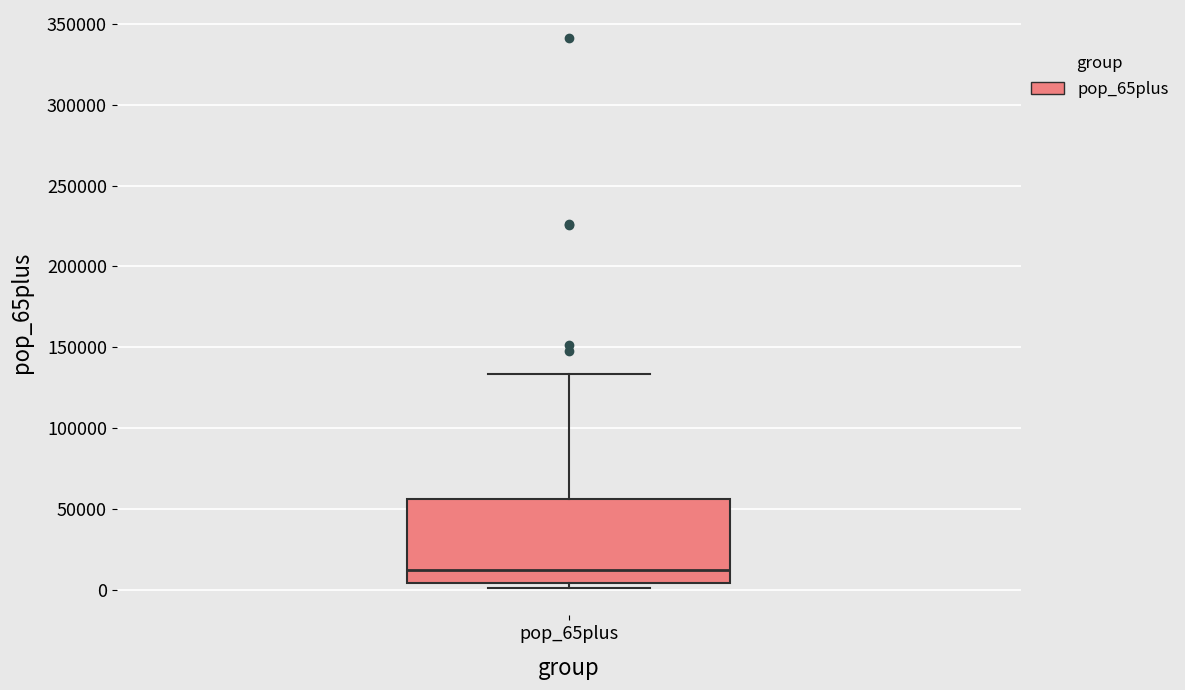

Where is the upper edge of the box for pop_65plus on the y-axis? The values are not printed on the chart, so give them approximately, as read against the axis.

55000